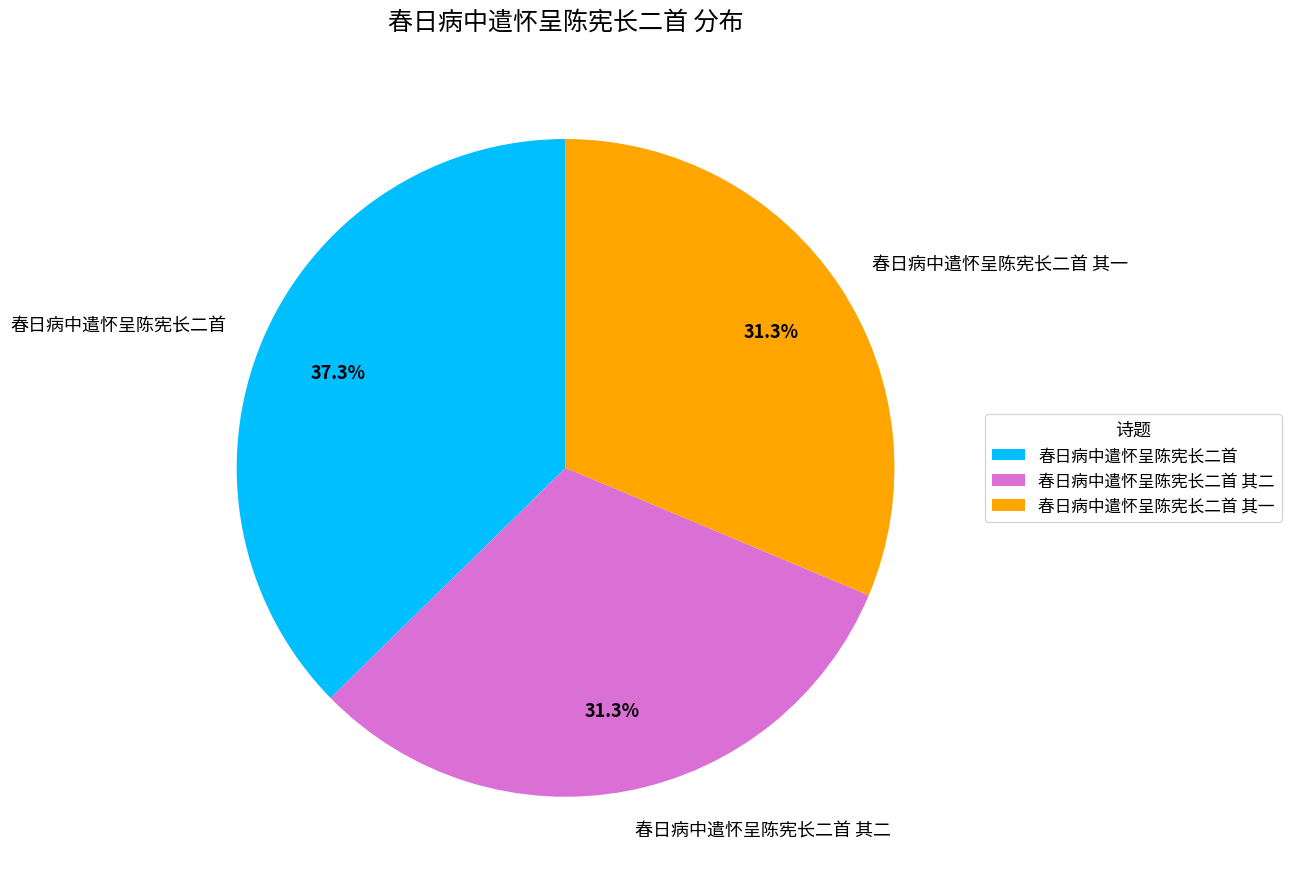

Does 春日病中遣怀呈陈宪长二首 其一 represent more than half of the total?

No